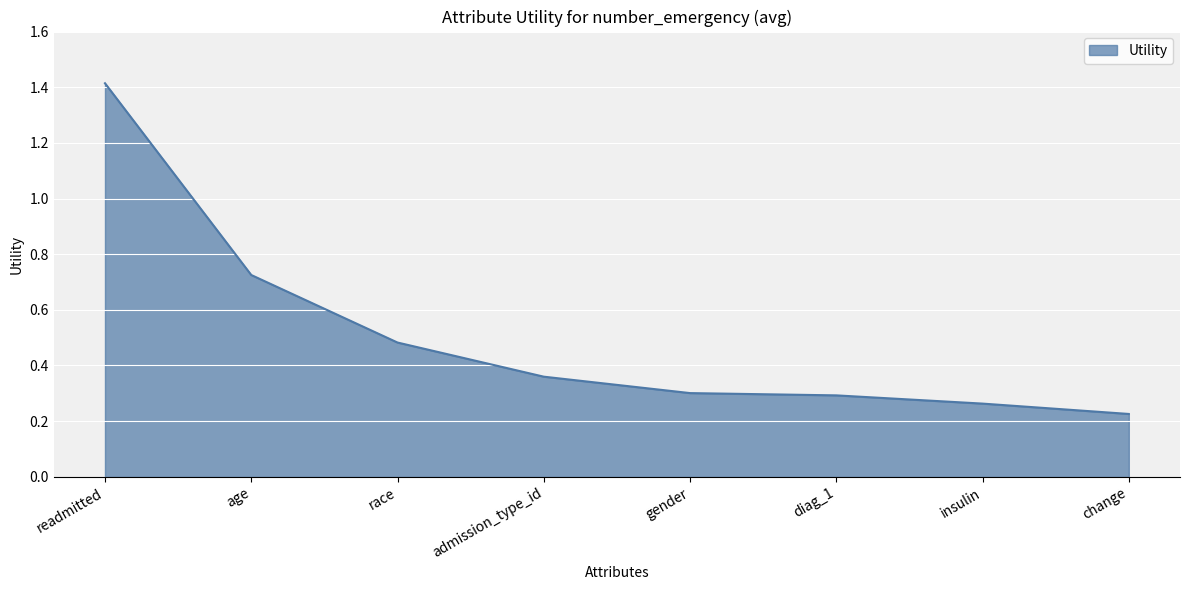

What is the change in value from age to gender?

-0.4